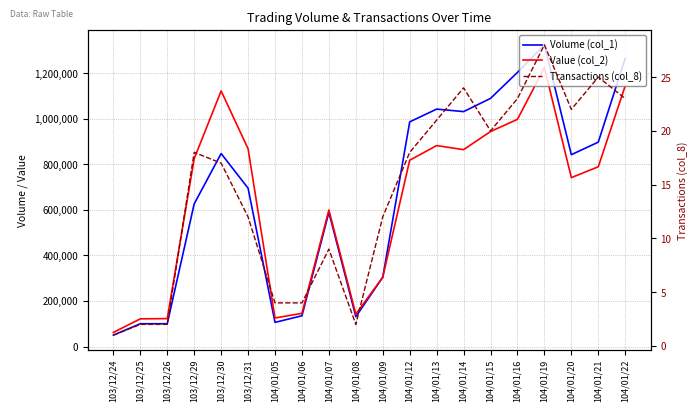

What is the difference between the second highest and second lowest values in the Transactions (col_8) series?

23